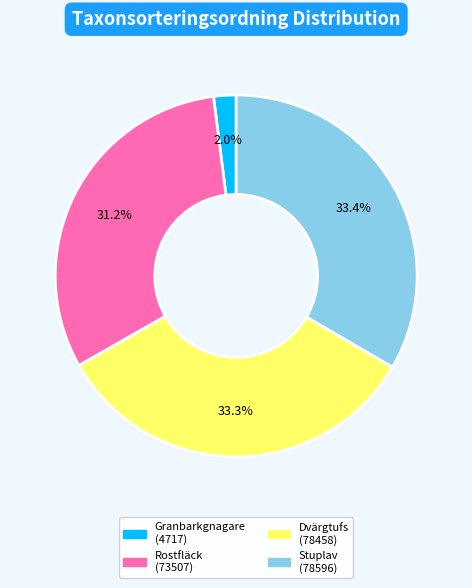

Does any single category account for the majority?

No